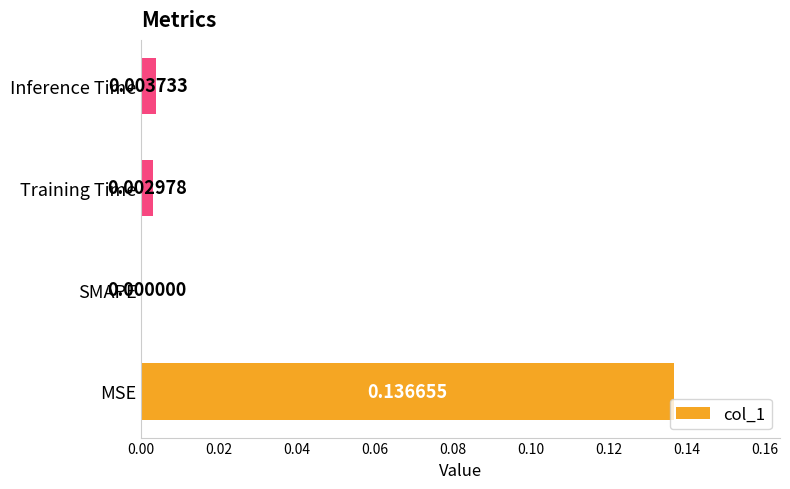

At which category does the chart reach its peak across all series?

MSE